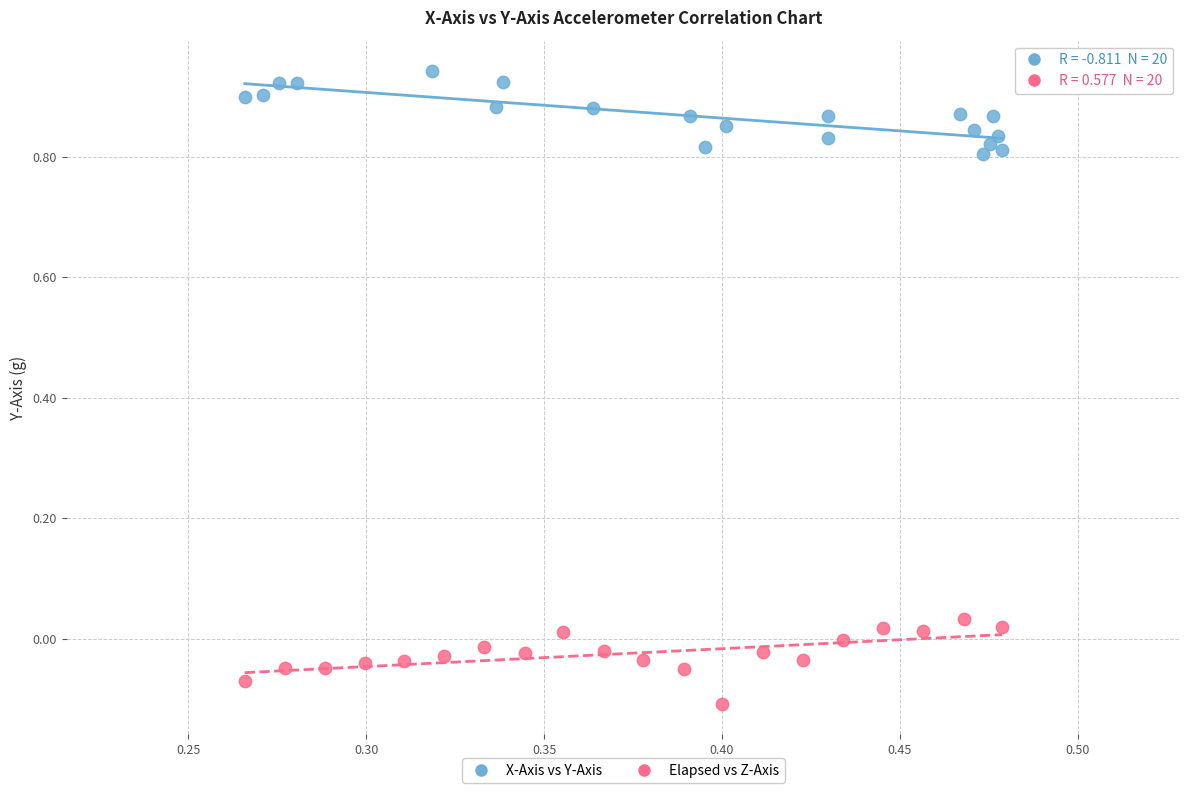

Which series contains the highest Y value?

X-Axis vs Y-Axis